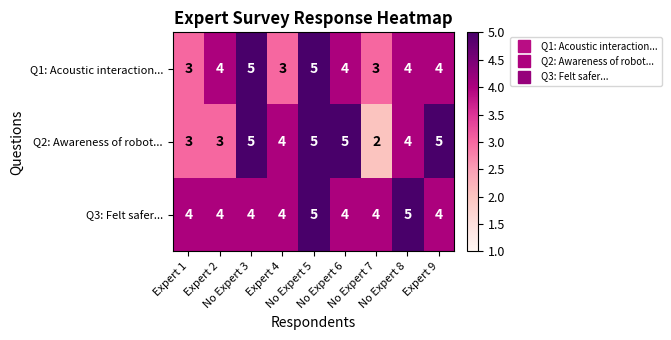

Rank the series by their average value, from lowest to highest.

Q1: Acoustic interaction..., Q2: Awareness of robot..., Q3: Felt safer...